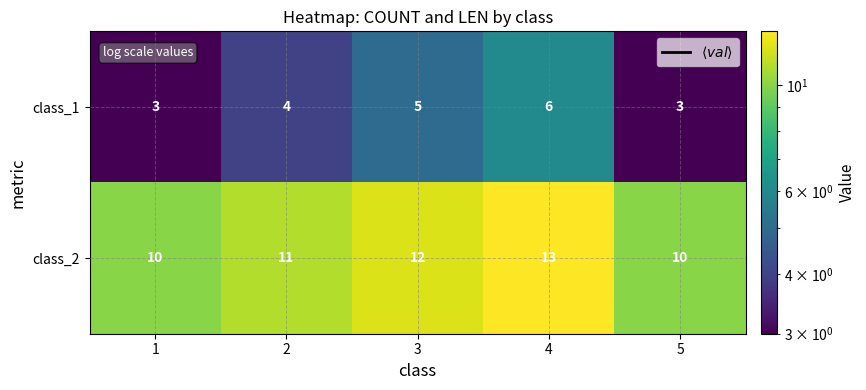

How many class_1 values are between 3 and 5?

4